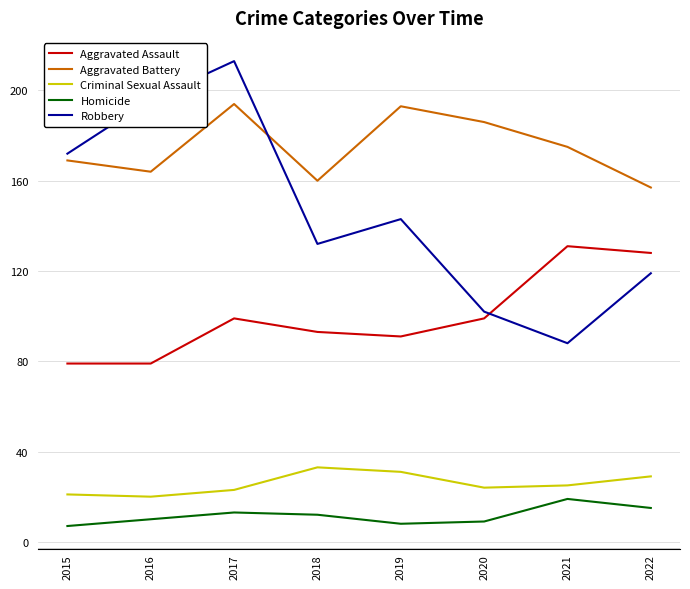

What is the spread (max minus min) of values at 2016?

186